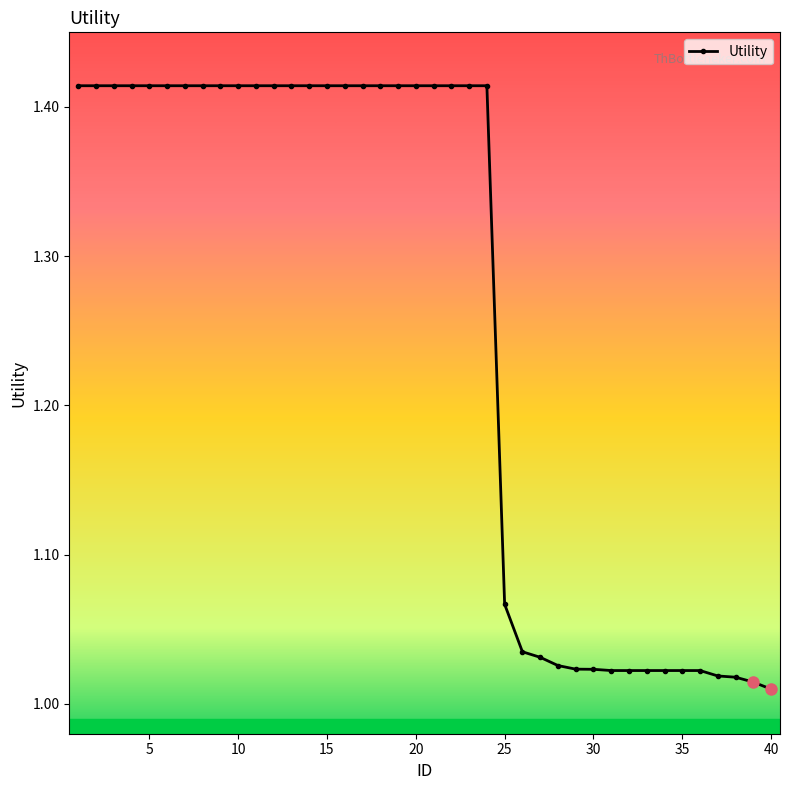

What is the difference between the second highest and minimum values?

0.4